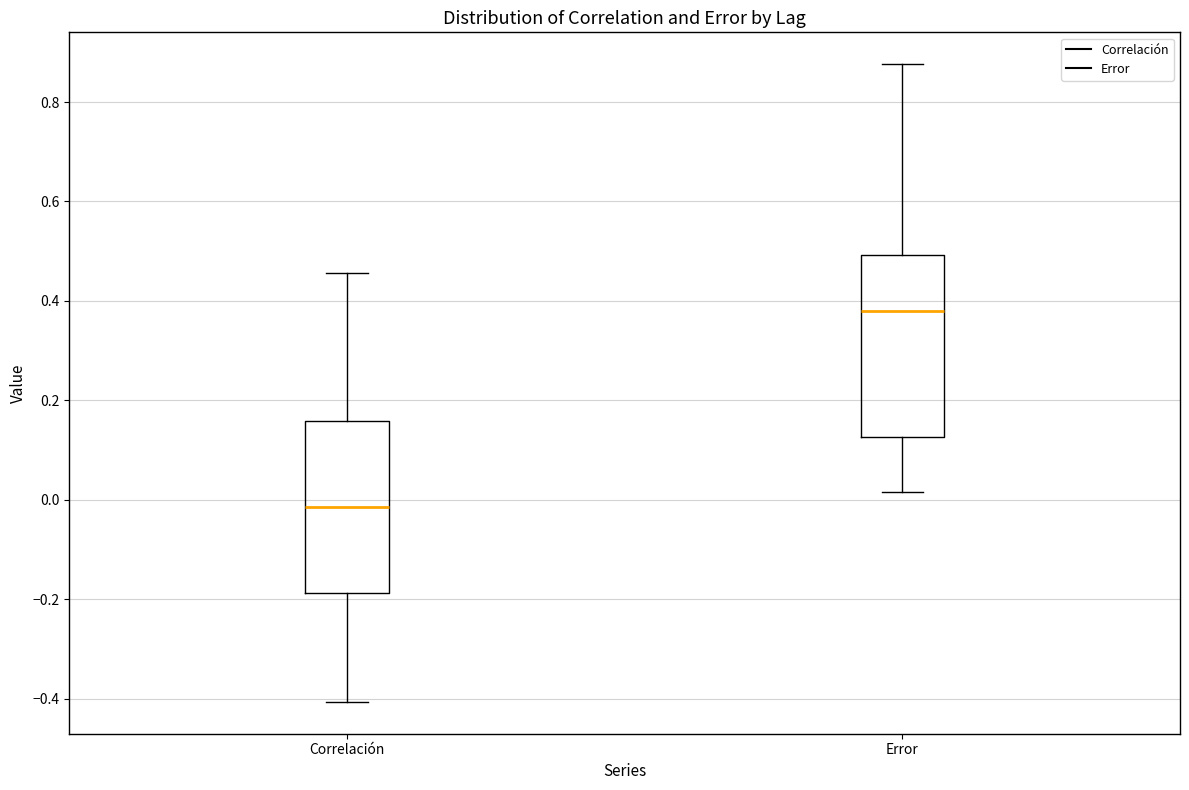

Which box is the tallest, from its lower edge to its upper edge?

Error